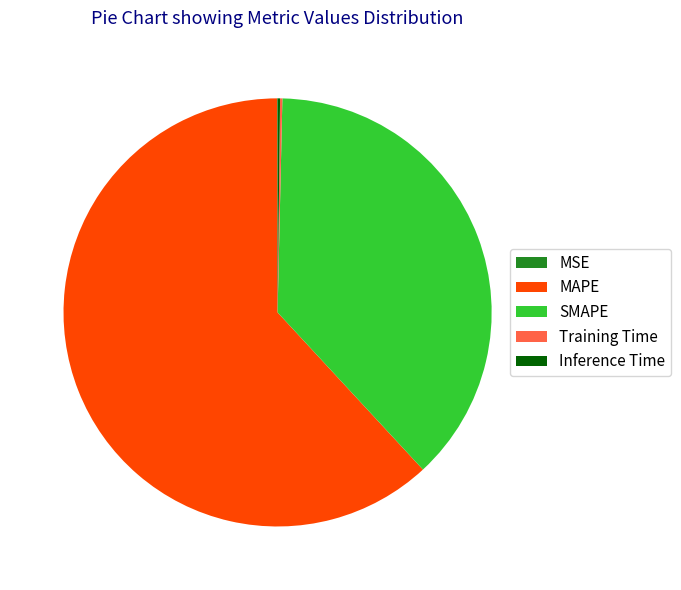

Combined, do SMAPE and MAPE account for over 50%?

Yes